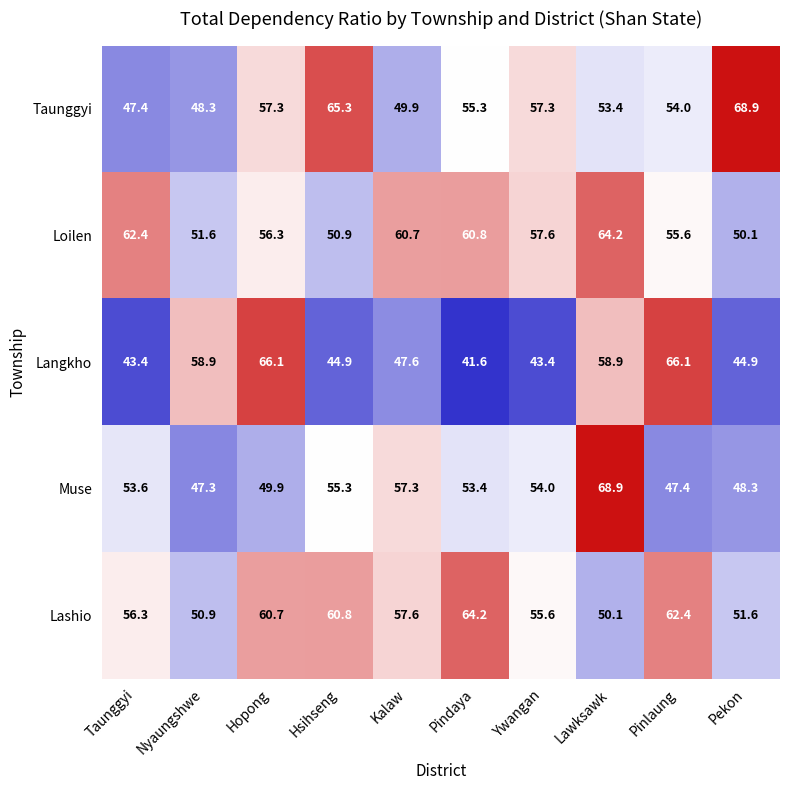

What is the total value across all series at Kalaw?

273.1